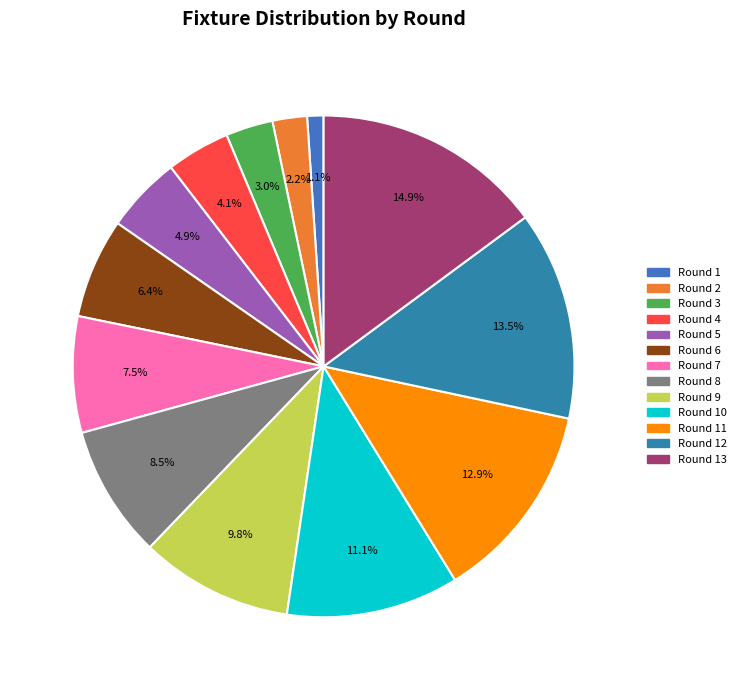

To the nearest percent, what is the average slice percentage?

8%